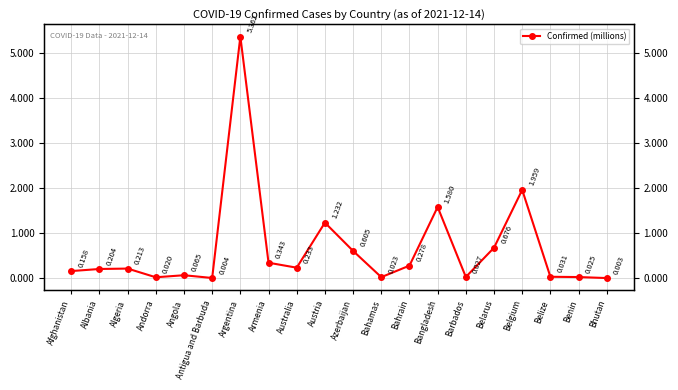

Reading right to left, what are all the values shown in this chart?

Bhutan=0.0	Benin=0.0	Belize=0.0	Belgium=2.0	Belarus=0.7	Barbados=0.0	Bangladesh=1.6	Bahrain=0.3	Bahamas=0.0	Azerbaijan=0.6	Austria=1.2	Australia=0.2	Armenia=0.3	Argentina=5.4	Antigua and Barbuda=0.0	Angola=0.1	Andorra=0.0	Algeria=0.2	Albania=0.2	Afghanistan=0.2